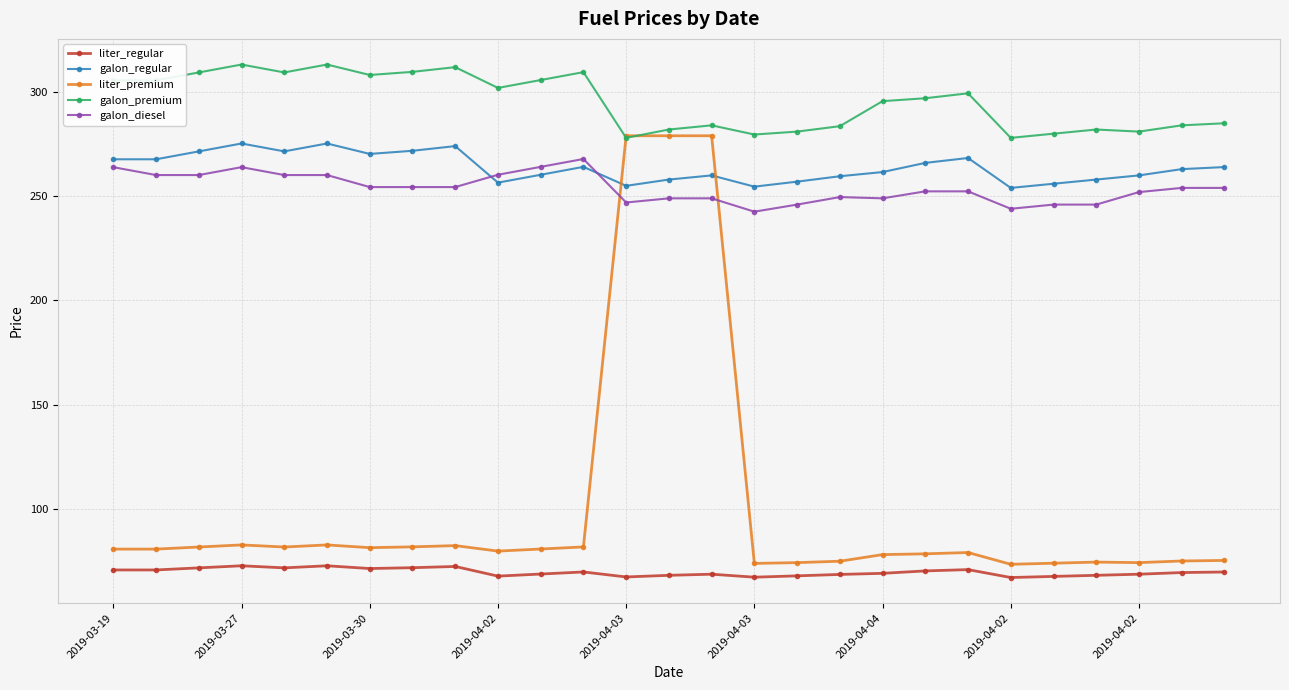

How many series are shown in this chart?

5